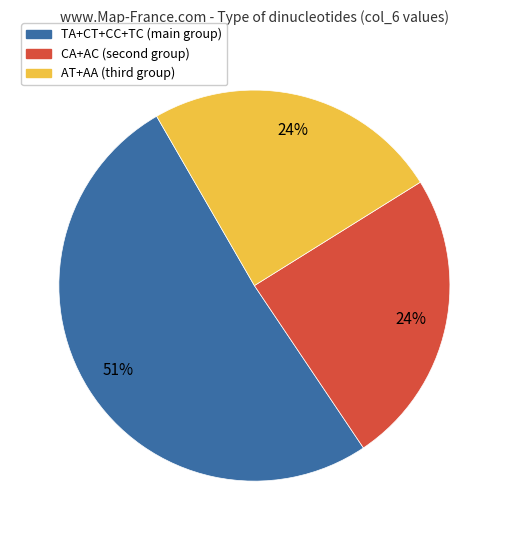

To the nearest percent, what is the average slice percentage?

33%